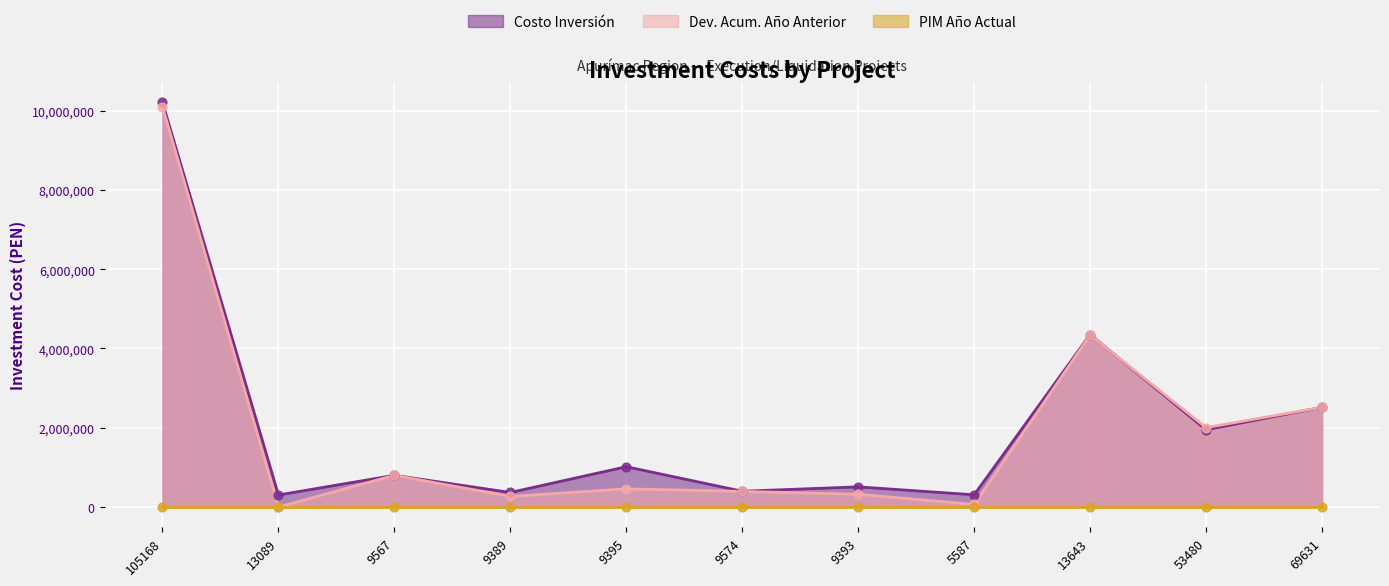

The value of Dev. Acum. Año Anterior at 9567 is 802981.7. True or false?

True